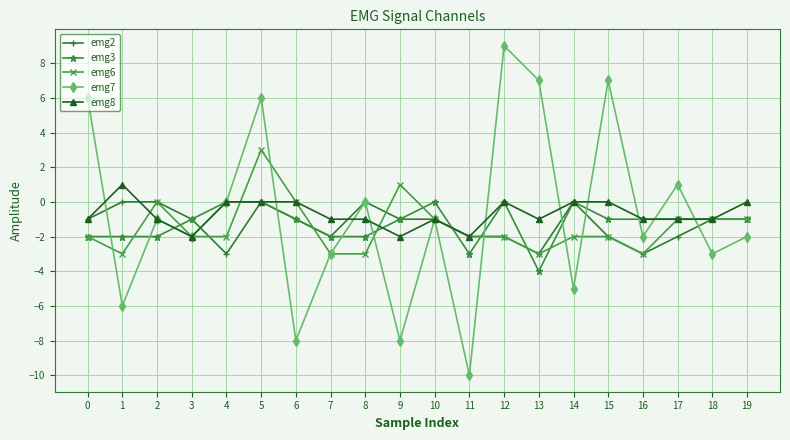

What is the value of the emg6 point at the 4th from the left?

-2